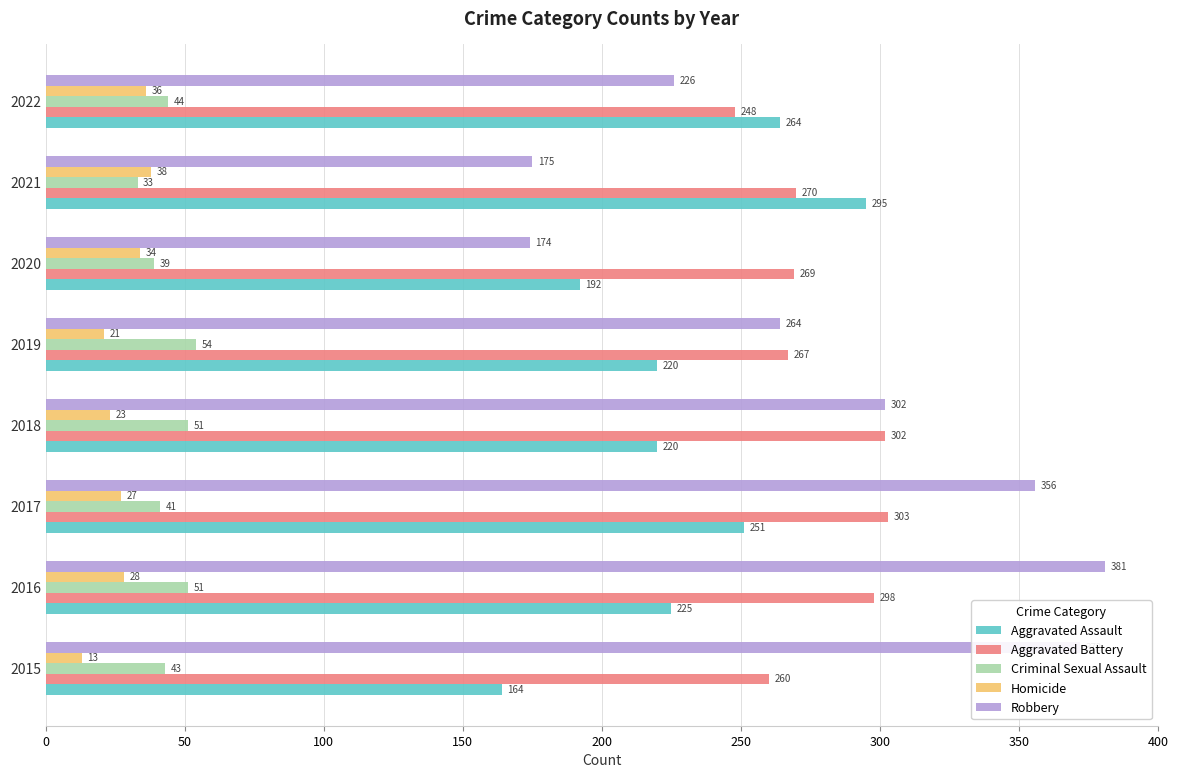

What is the difference between the second highest and minimum values in the Homicide series?

23